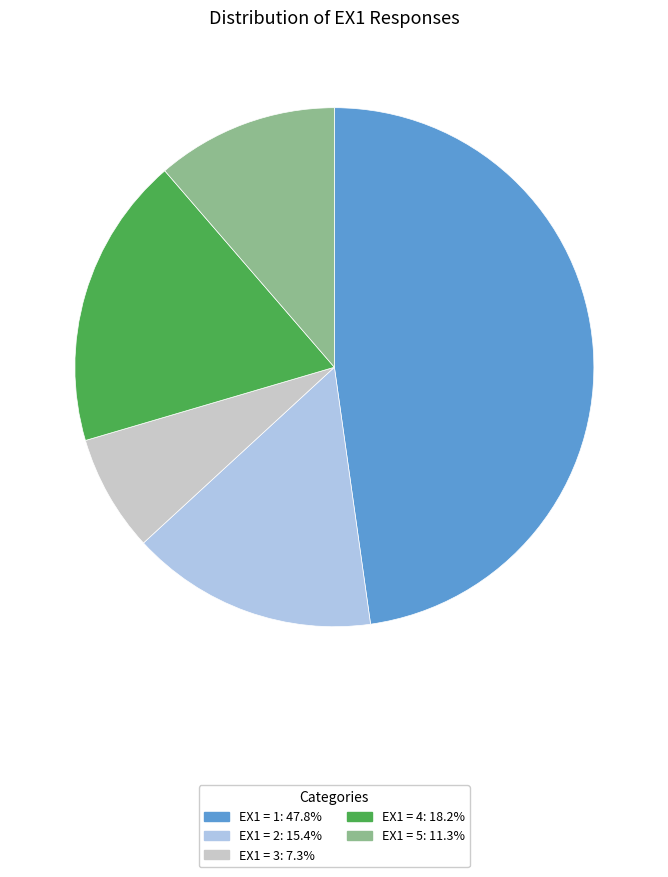

Is there a majority slice in this chart?

No